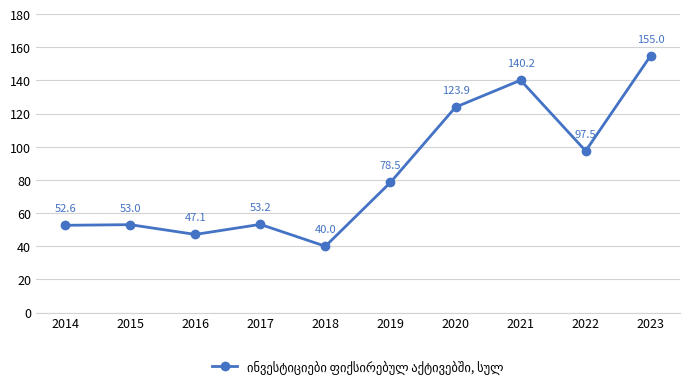

What is the difference between the values at 2018 and 2017?

13.2